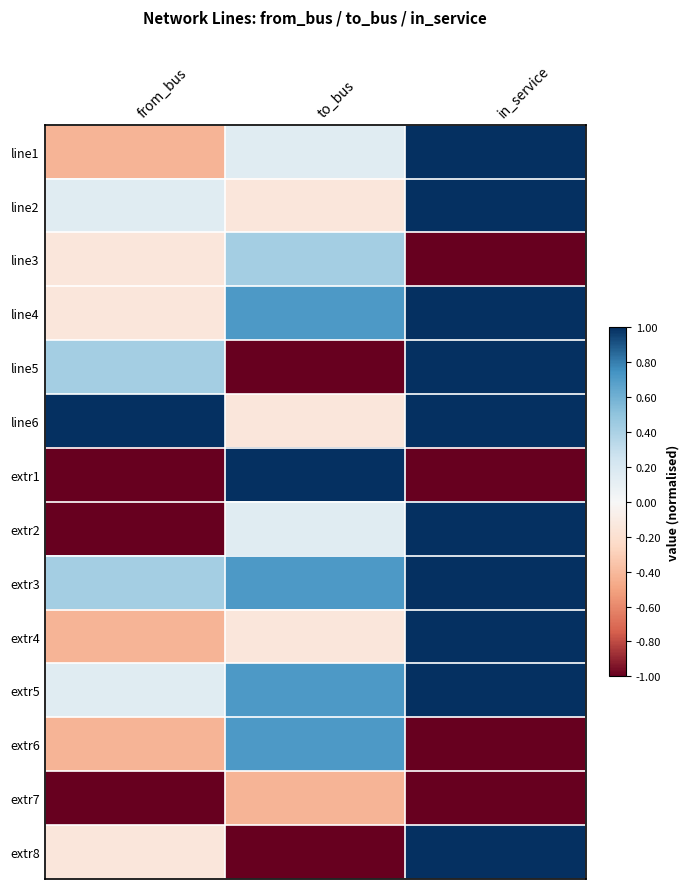

Which category has the highest value across all series?

in_service